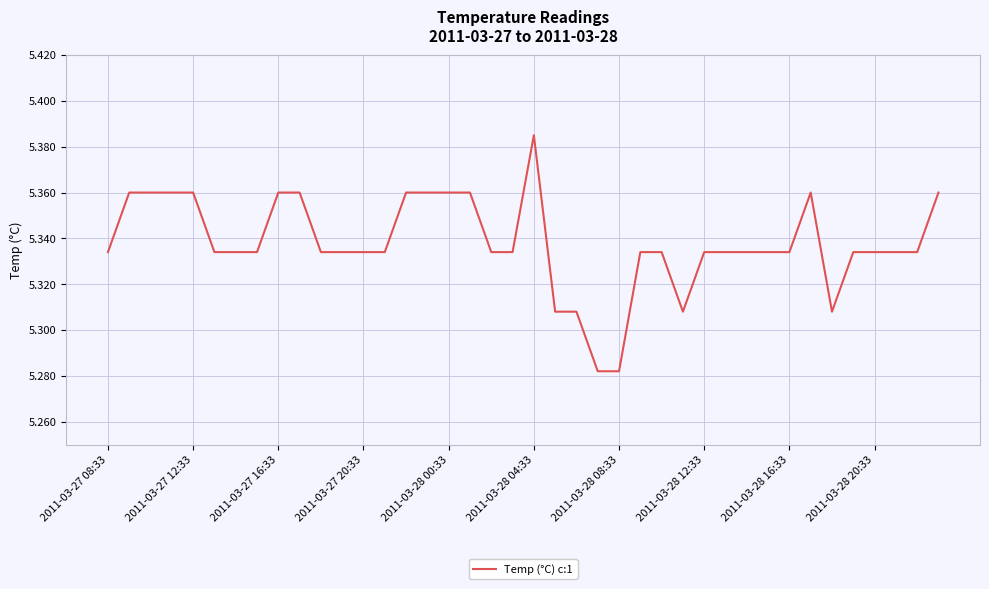

Is this an area chart (filled region under the line)?

No